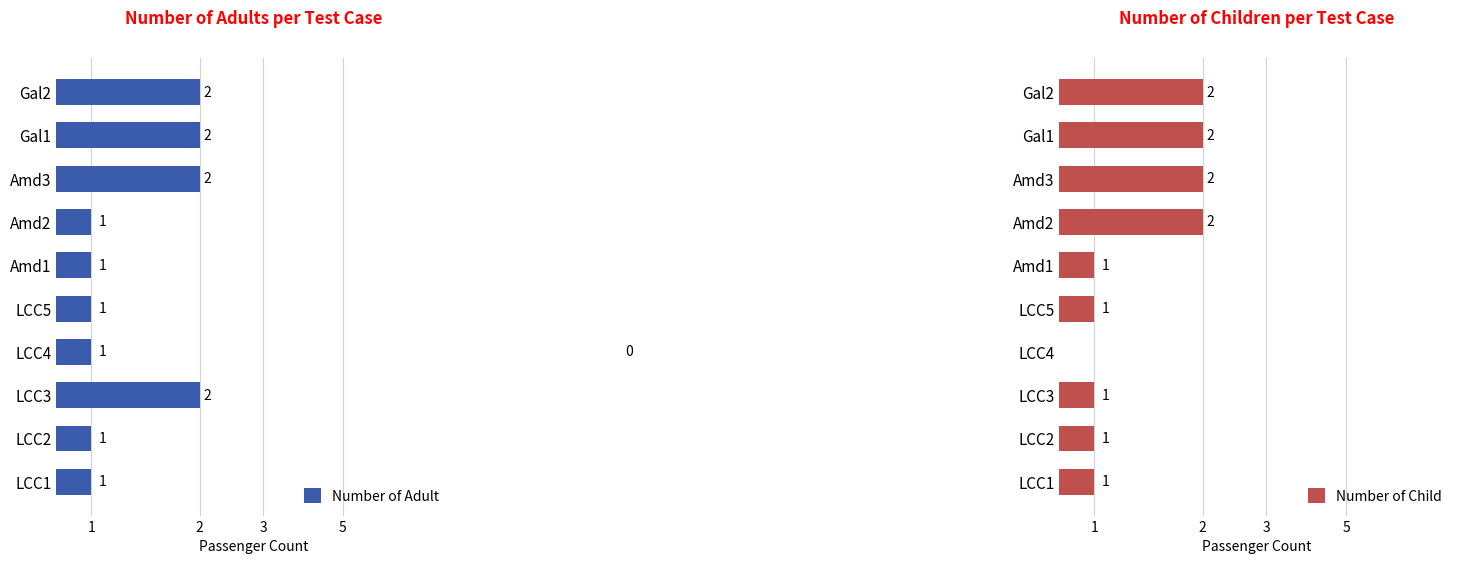

The value of Number of Child at 5 is 0. True or false?

False